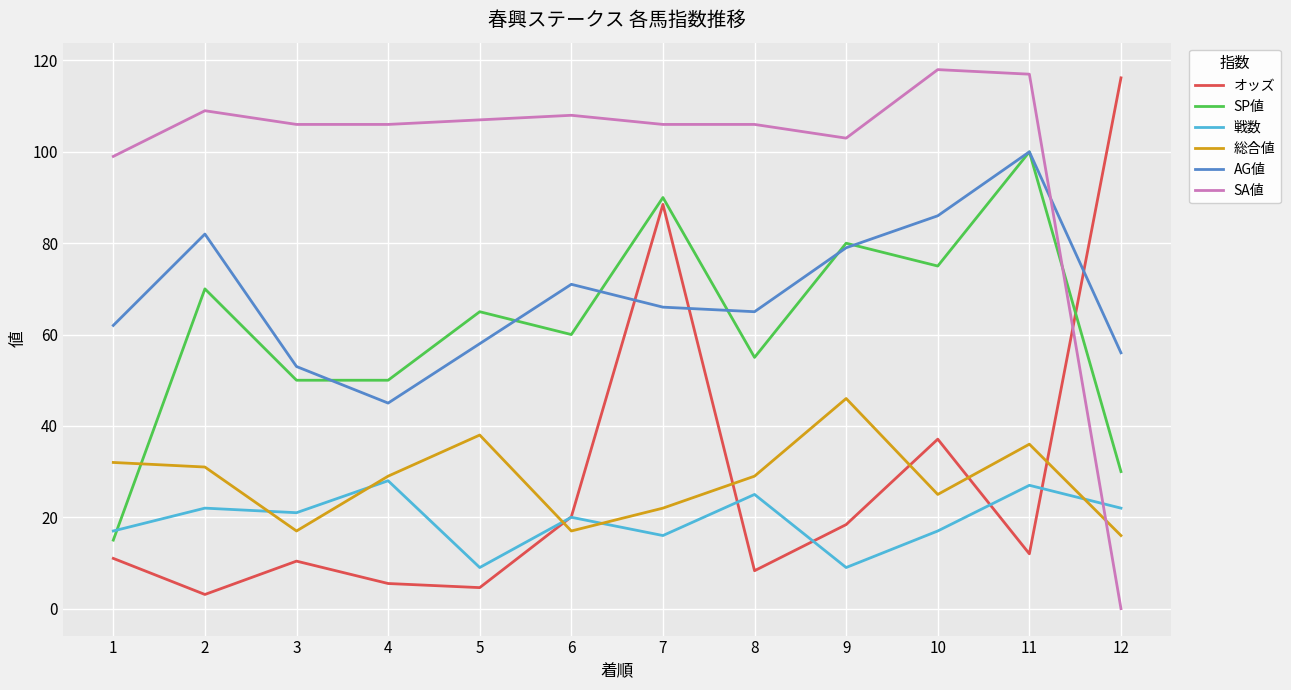

How many intersections are there between SA値 and SP値?

1